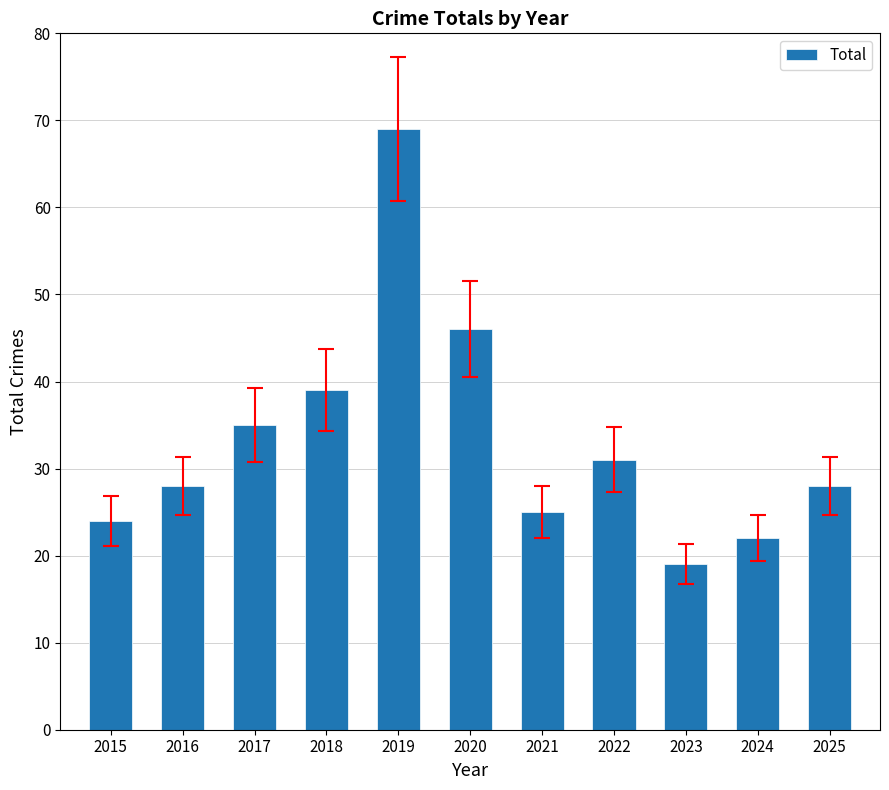

What value does the data have at 2022, to the nearest 5?

30